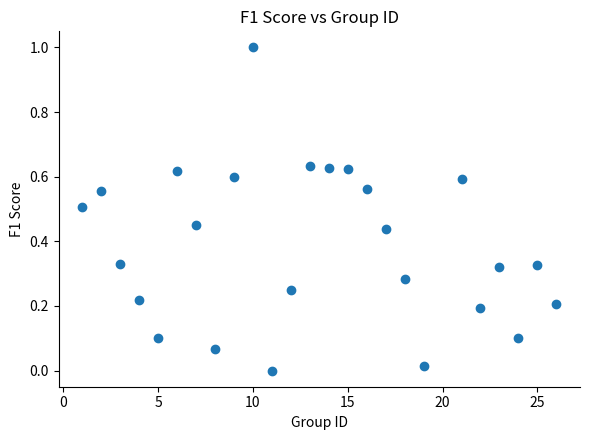

What is the range of X values (max minus min)?

25.0